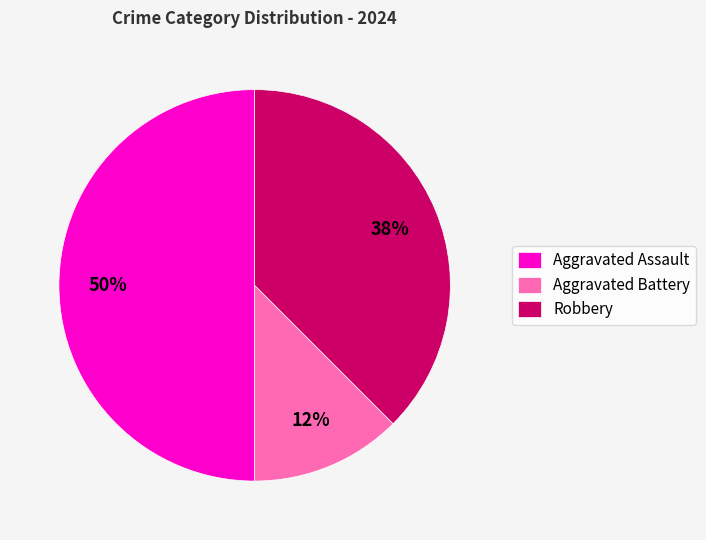

Is the sum of Aggravated Battery and Aggravated Assault greater than half?

Yes